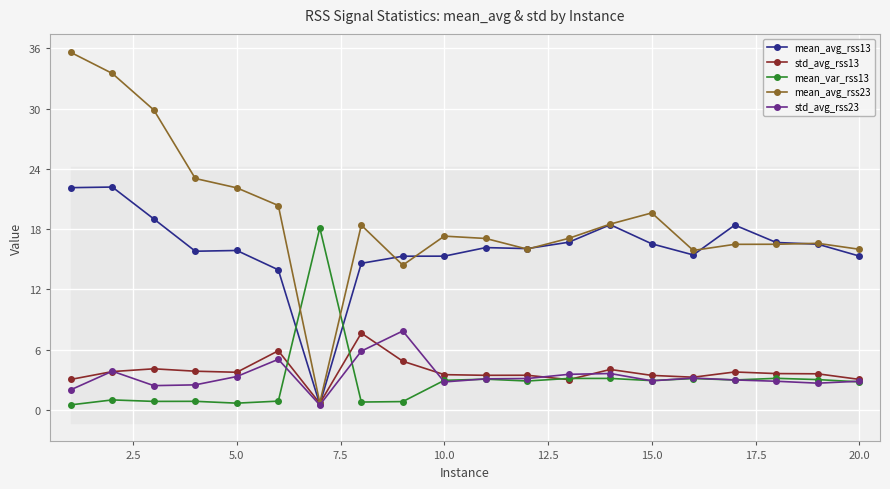

Is it true that std_avg_rss13 equals 3.8 at 2.5?

True